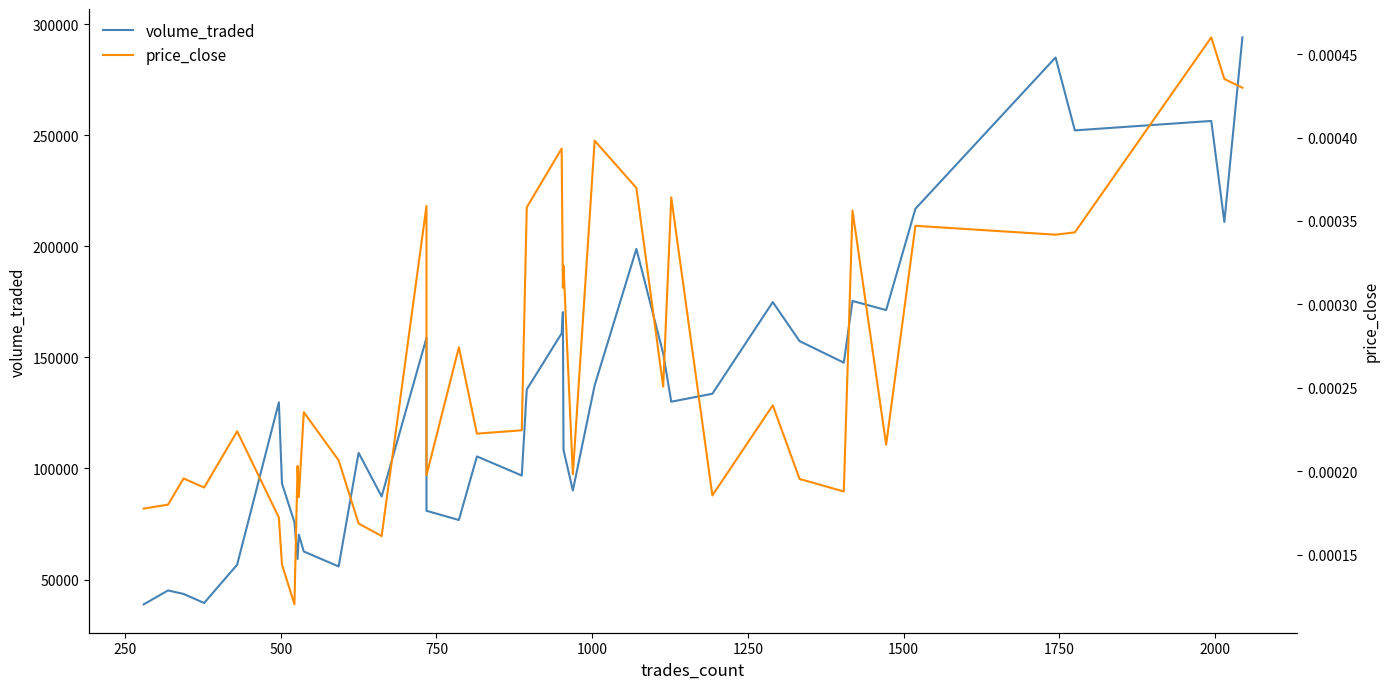

Count the price_close values in the range 0 to 1.

40